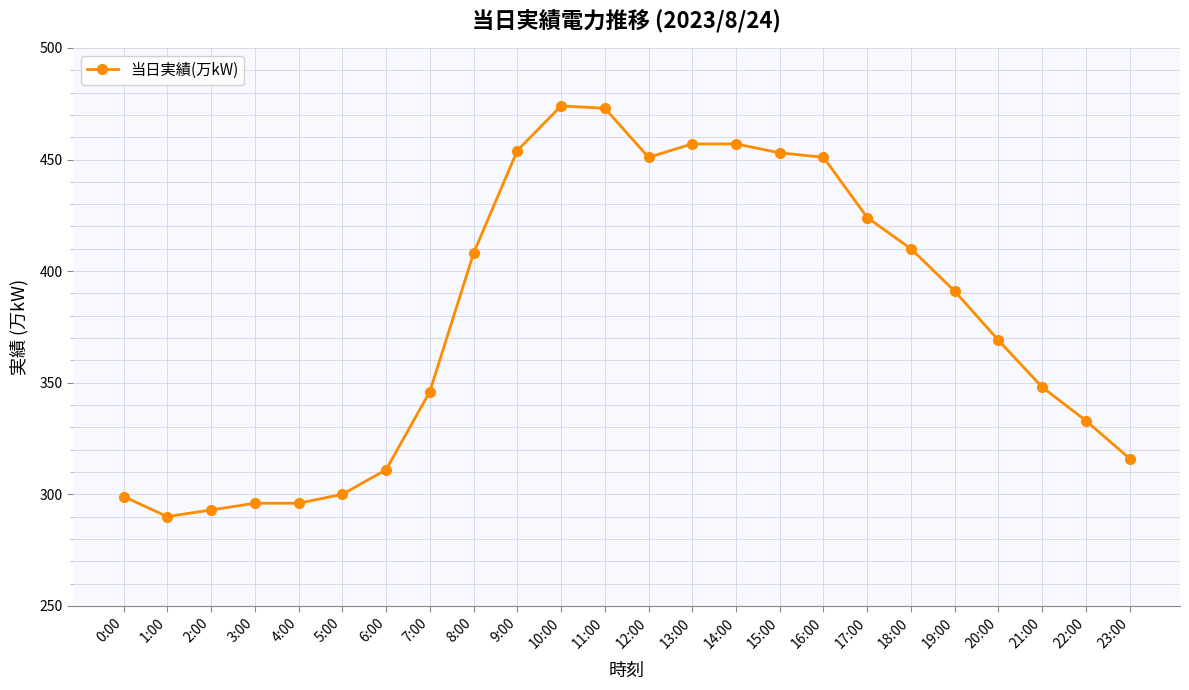

Where is the data nearest to the value 382?

19:00